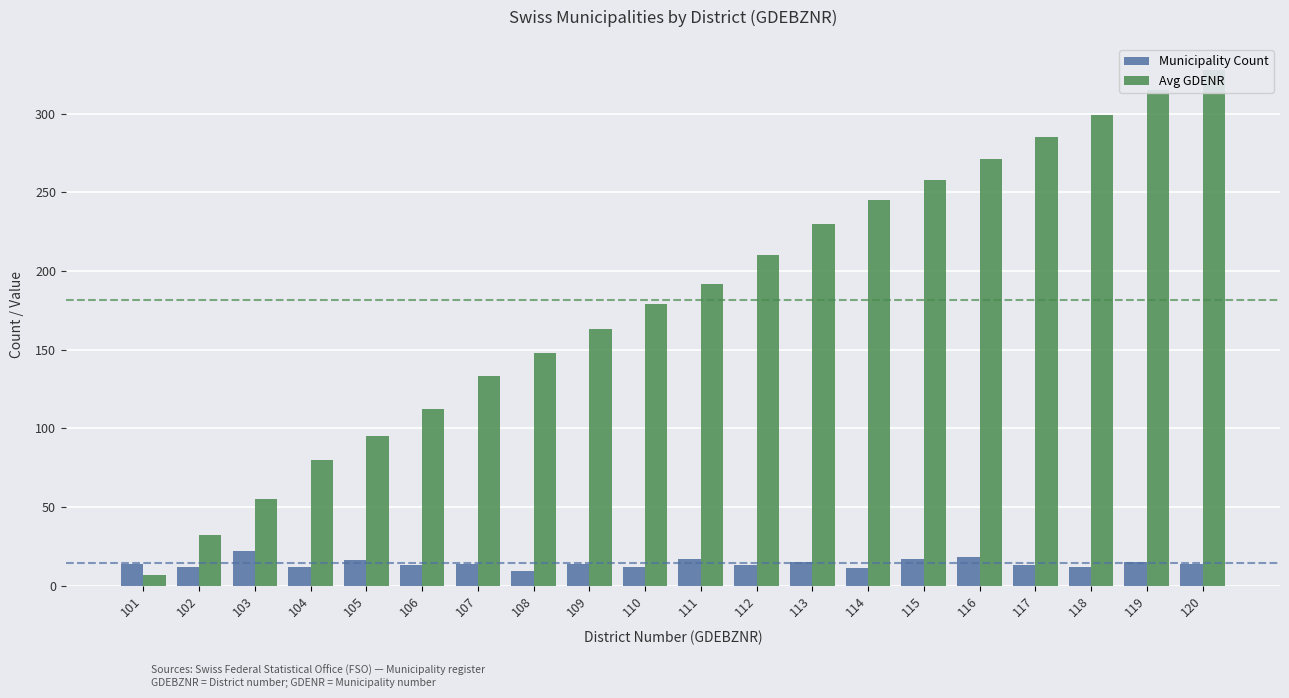

What is the value of the Avg GDENR bar at the 11th from the left?

192